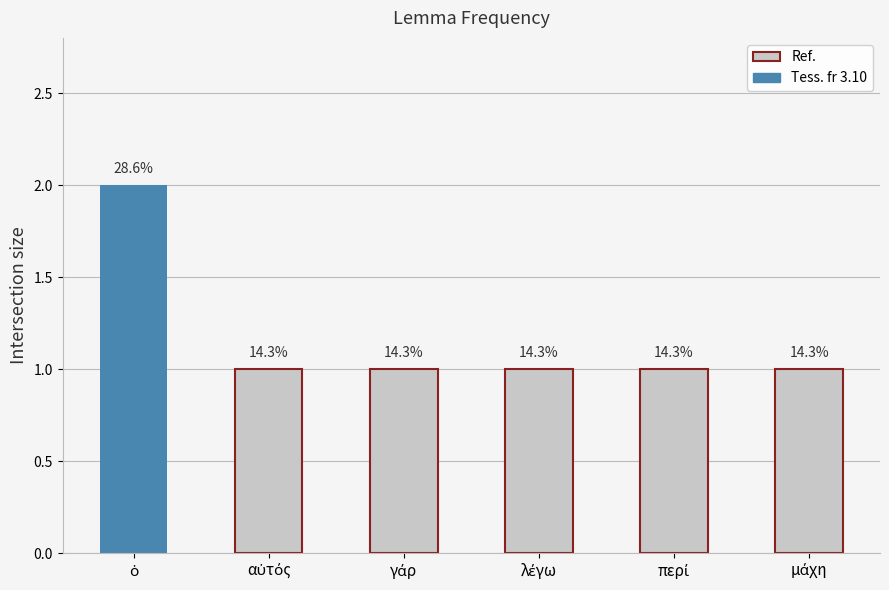

What is the label of the 2nd bar from the right?

περί